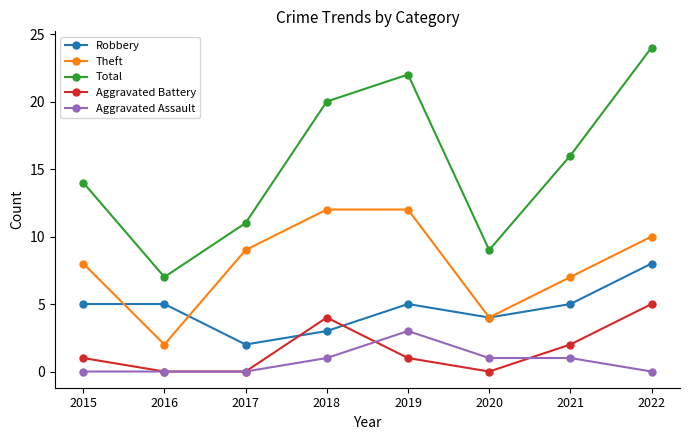

Is the value of Theft at 2019 greater than the value of Total at 2022?

No